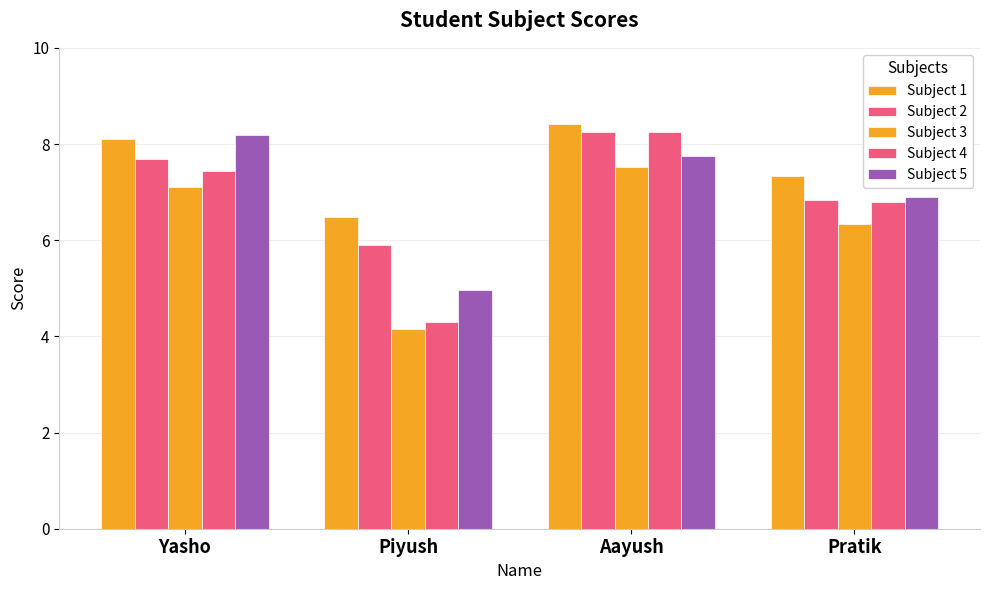

Where is Subject 3 nearest to the value 5?

Piyush